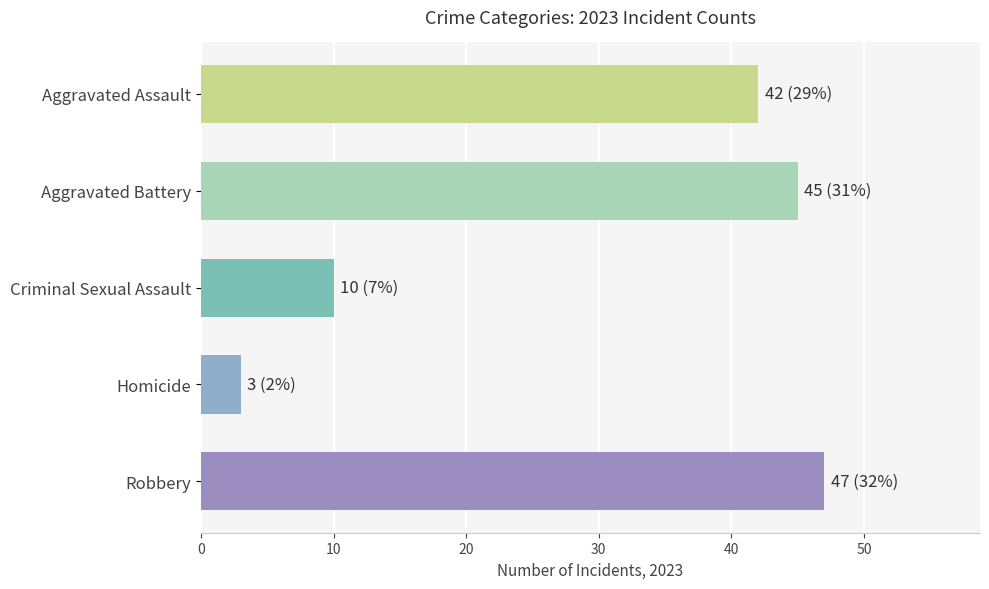

What is the difference between the maximum and minimum values?

44